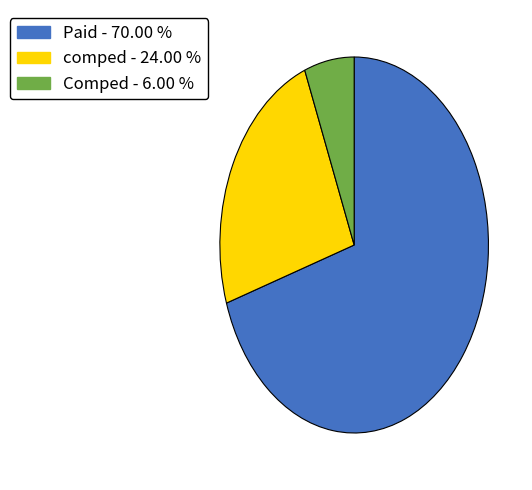

How many segments does this pie chart have?

3